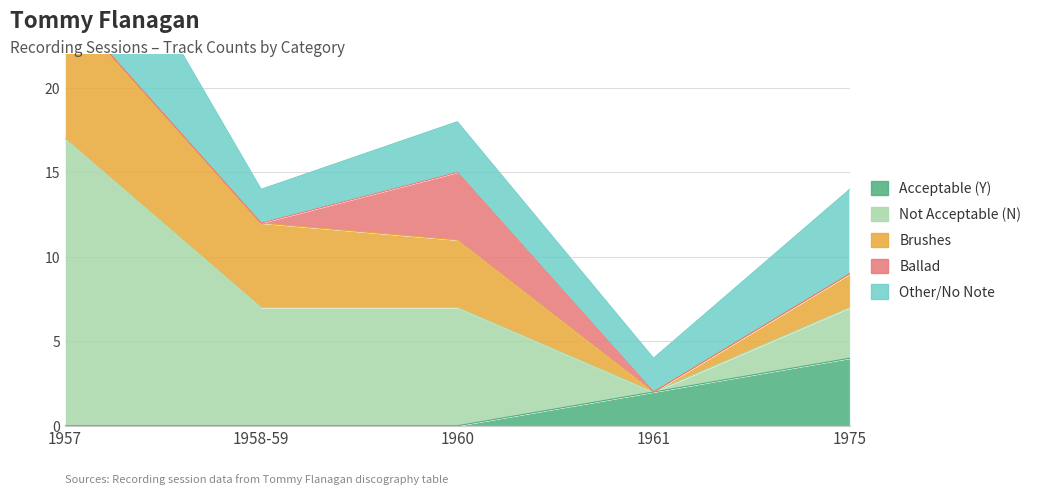

At 1961, list the series in order from largest to smallest.

Acceptable (Y), Other/No Note, Not Acceptable (N), Brushes, Ballad